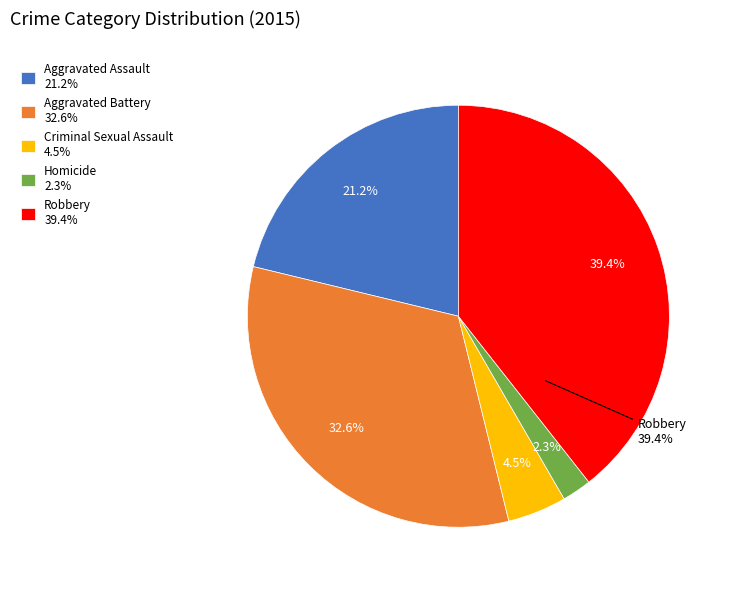

Is it true that Aggravated Assault is 36% of the pie?

False